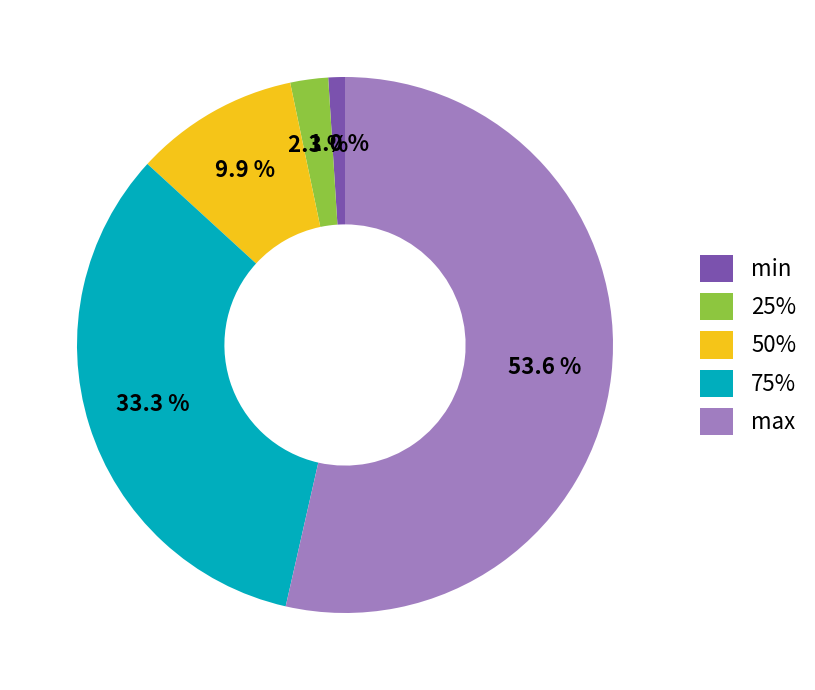

To the nearest percent, what is the average slice percentage?

20%